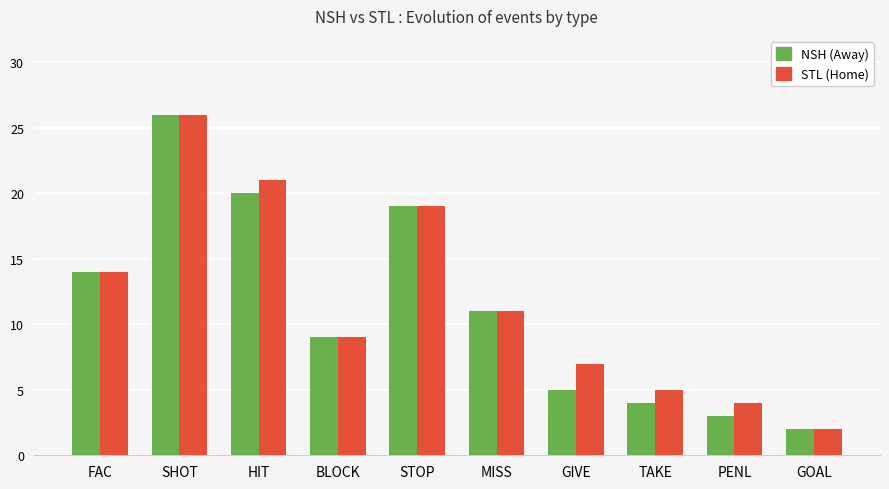

Reading left to right, list all the values displayed in this chart.

NSH (Away): 14	26	20	9	19	11	5	4	3	2
STL (Home): 14	26	21	9	19	11	7	5	4	2